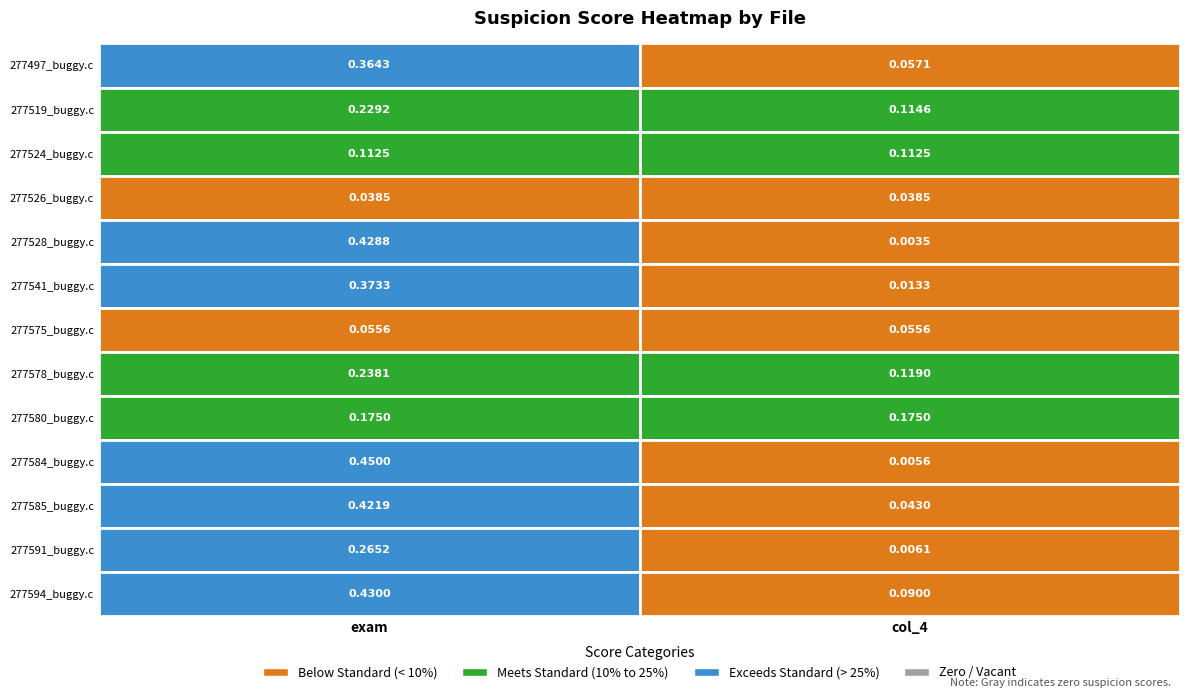

Where is 277541_buggy.c nearest to the value 0?

1